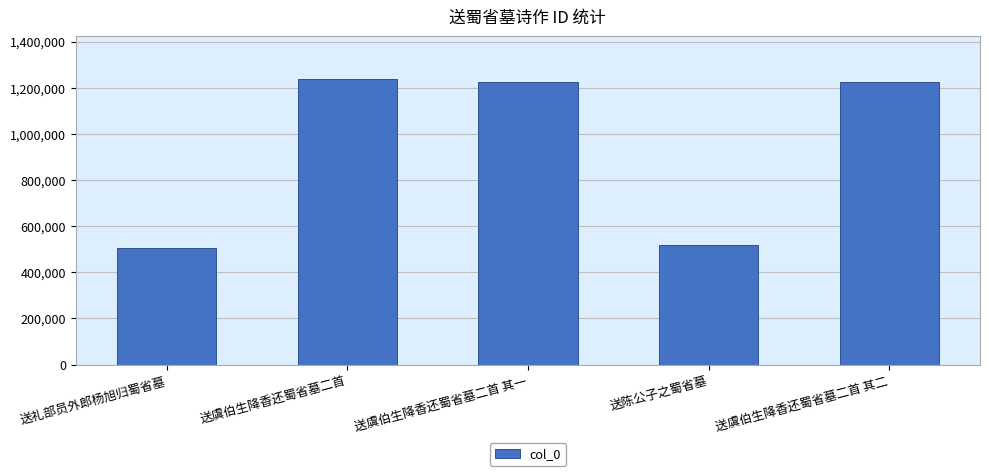

The value at 送虞伯生降香还蜀省墓二首 其二 is 1222933. True or false?

True